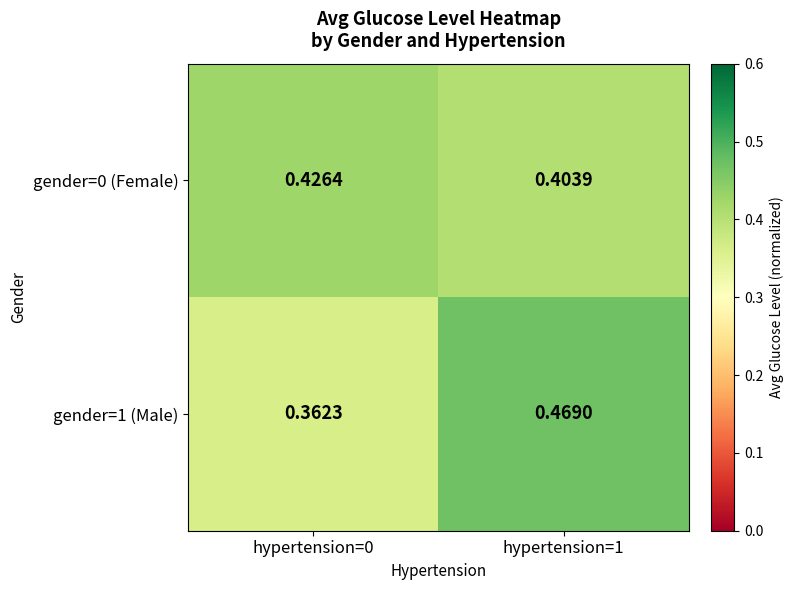

Is the value of gender=1 (Male) at hypertension=1 greater than the value of gender=0 (Female) at hypertension=0?

Yes